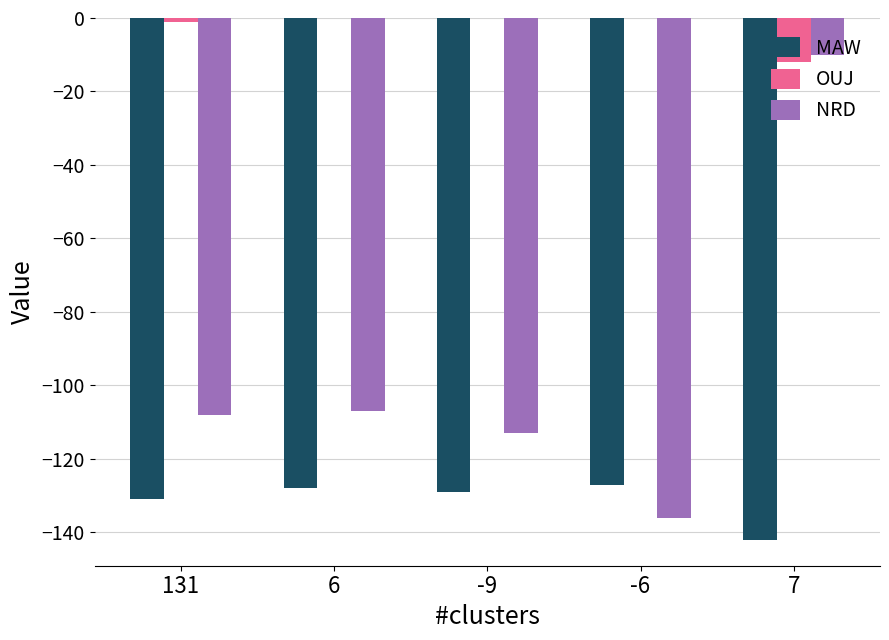

At which label is OUJ closest to -6?

131